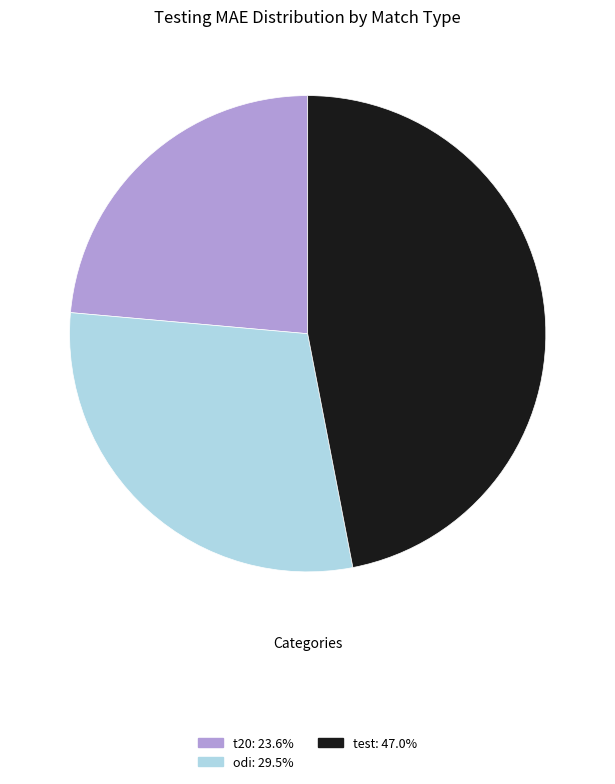

The odi slice represents 29% of the pie. True or false?

True